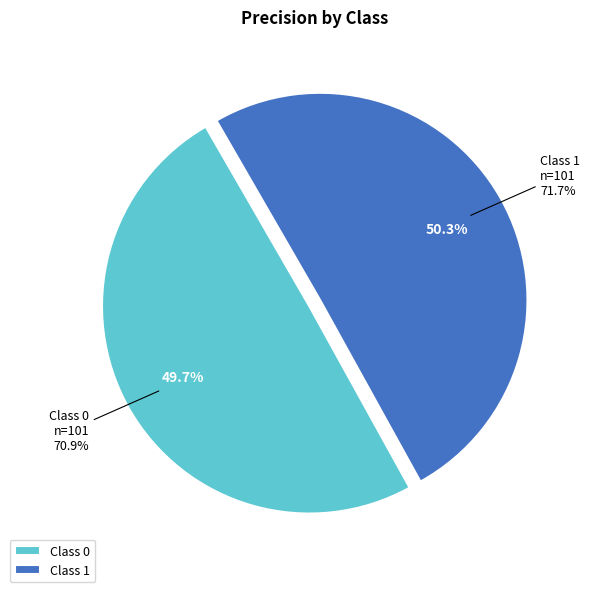

Which has a higher value, 1 or 0?

1